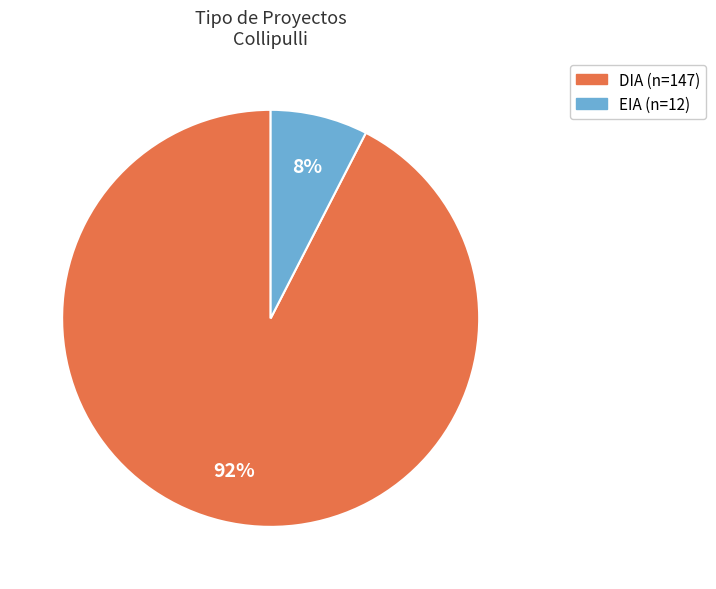

What percentage is the EIA slice, to the nearest percent?

8%